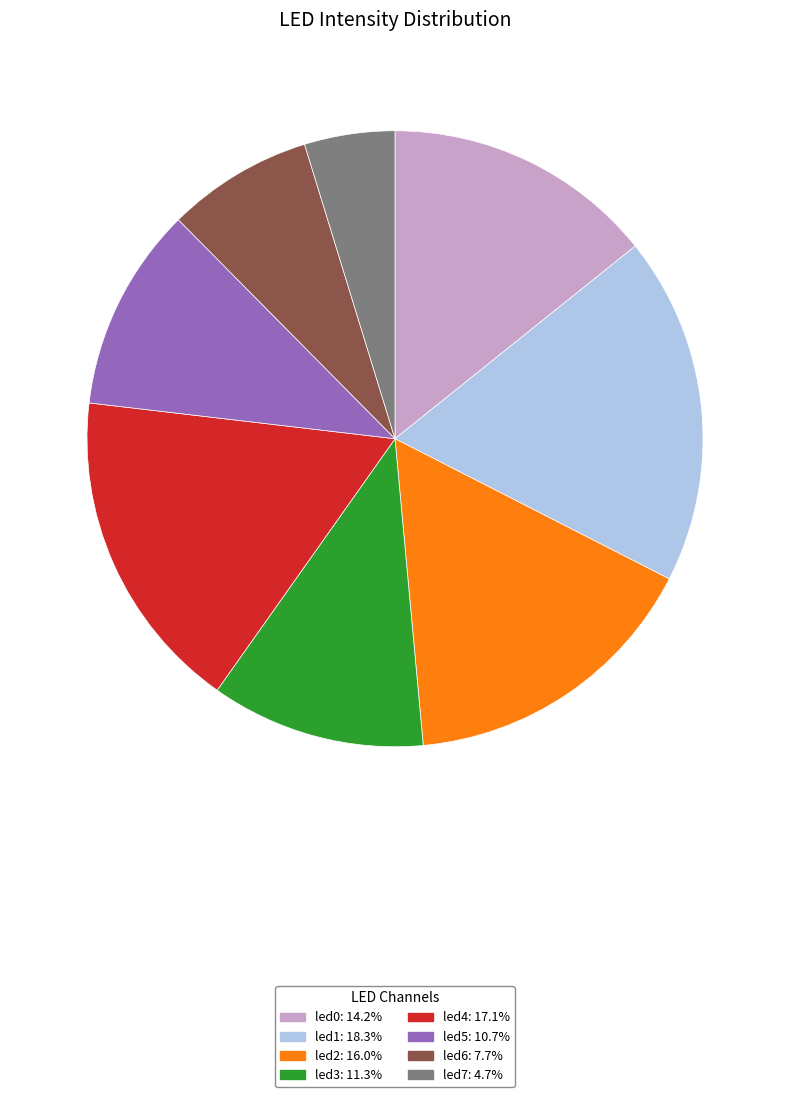

True or false: led6 accounts for 8% of the total.

True